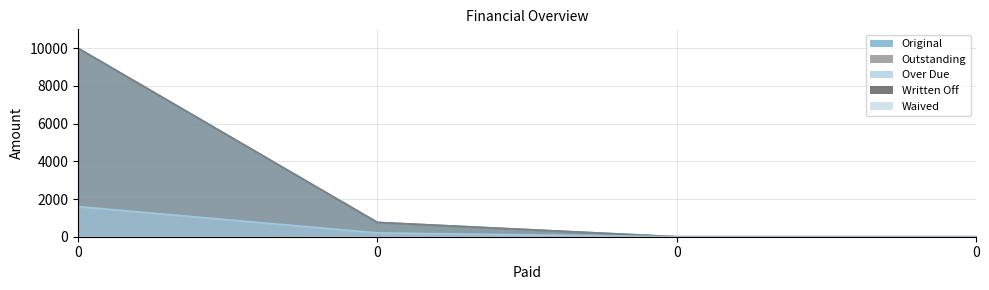

What is the sum of all Outstanding values?

10759.1